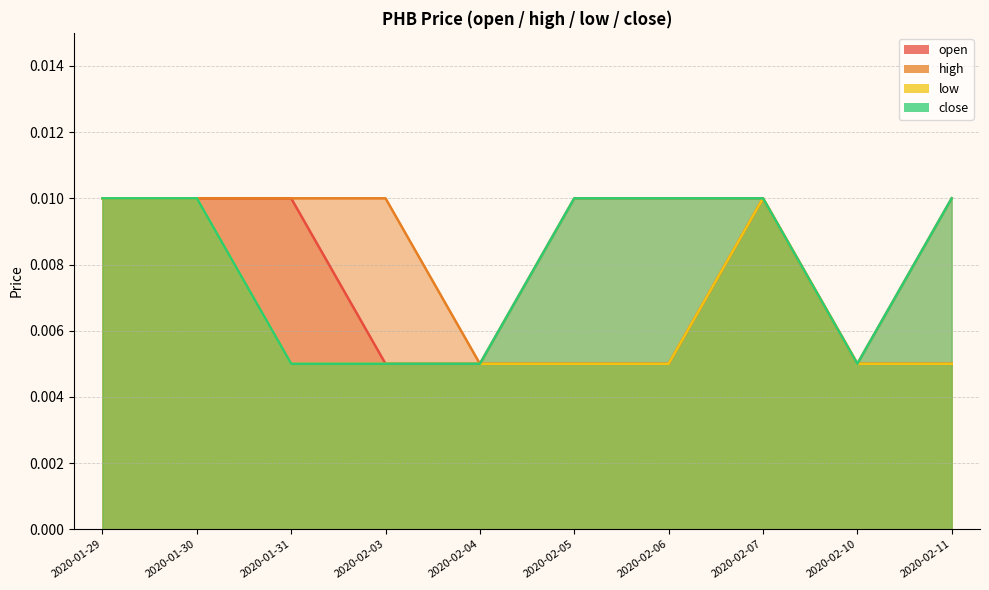

How many distinct data groups are displayed?

4